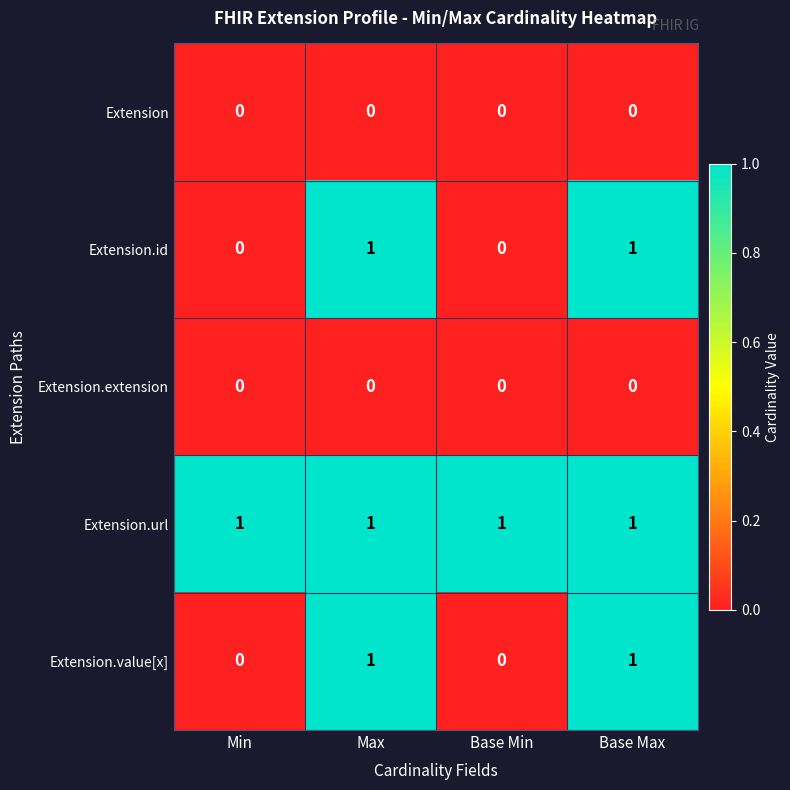

How many Extension.id values are between 0 and 1?

4